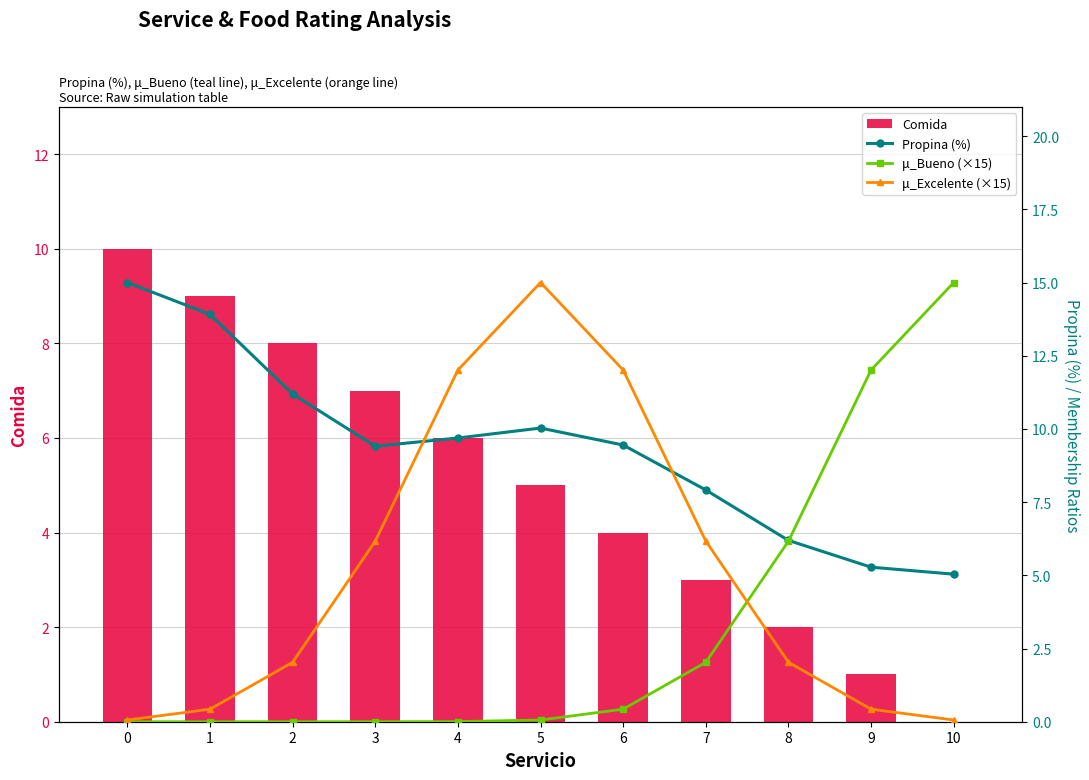

Which category has the lowest value across all series?

10